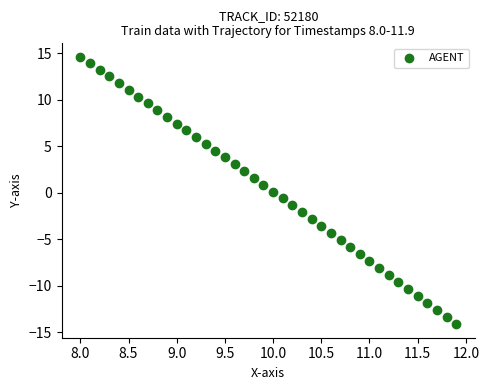

What is the range of Y values (max minus min)?

28.7